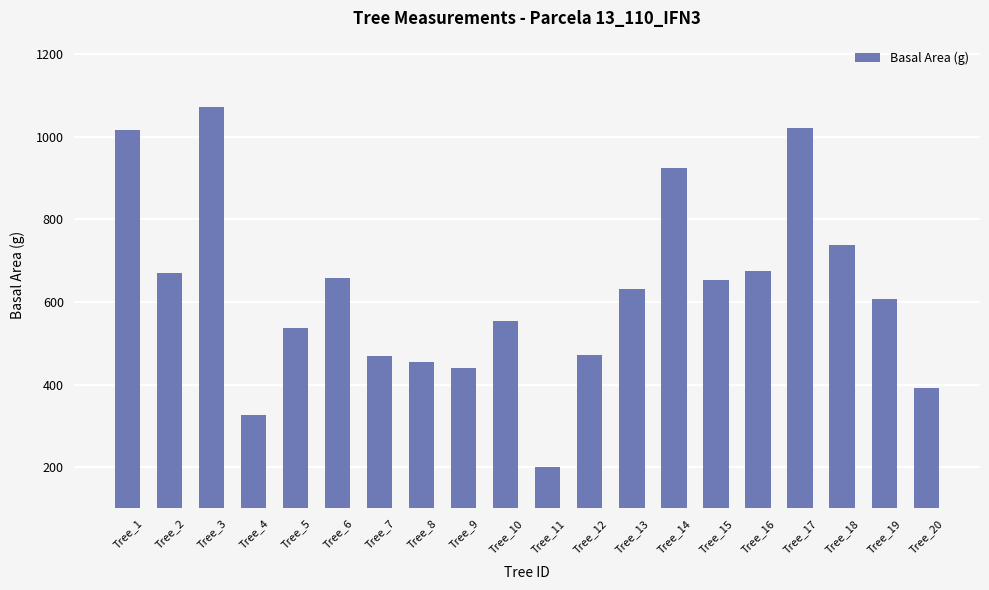

What is the difference between the maximum and second lowest values?

747.1